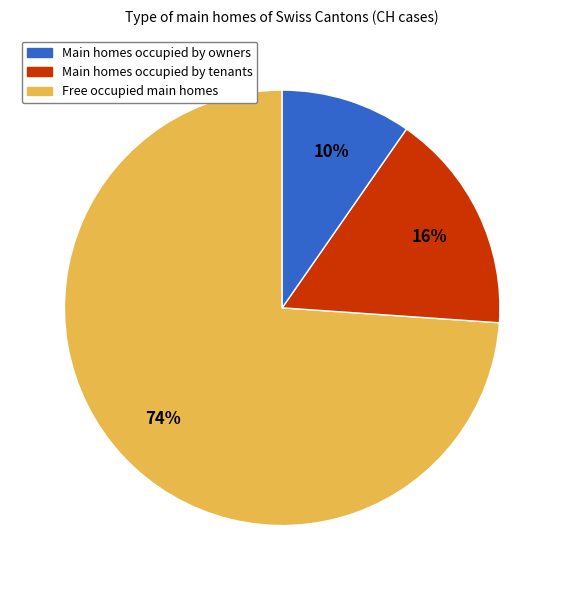

To the nearest percent, what is the difference between the largest and smallest slice percentages?

64%